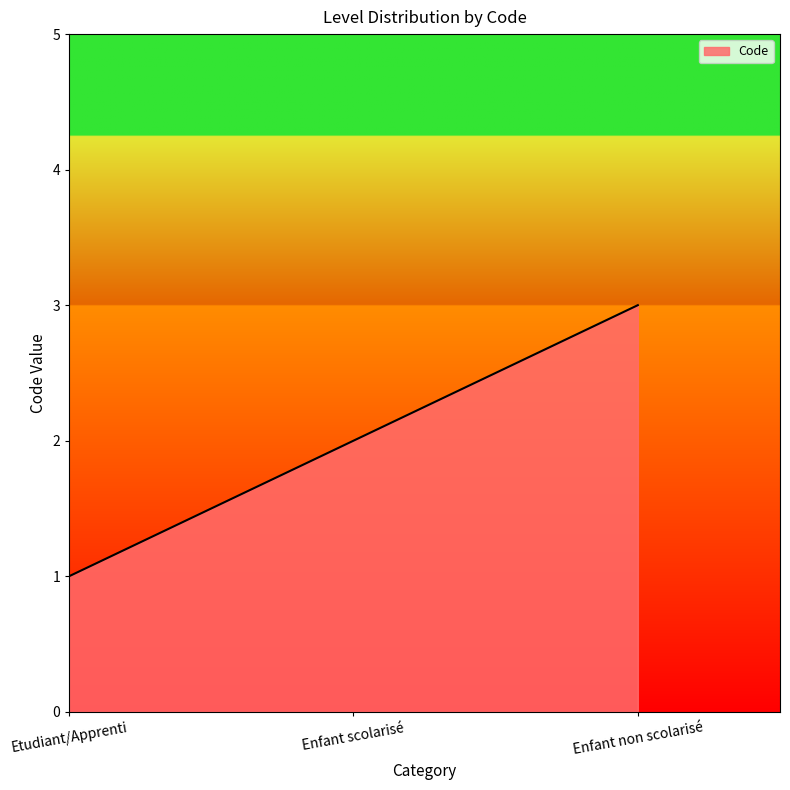

How many lines are shown in the chart?

1